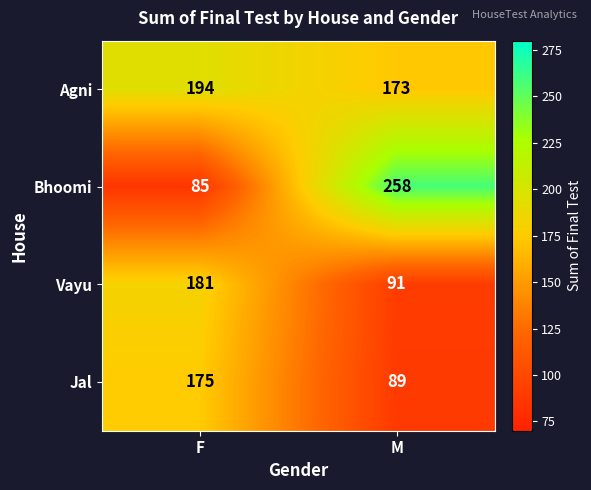

Reading left to right, transcribe all the data shown in this chart.

Agni: F=194	M=173
Bhoomi: F=85	M=258
Vayu: F=181	M=91
Jal: F=175	M=89